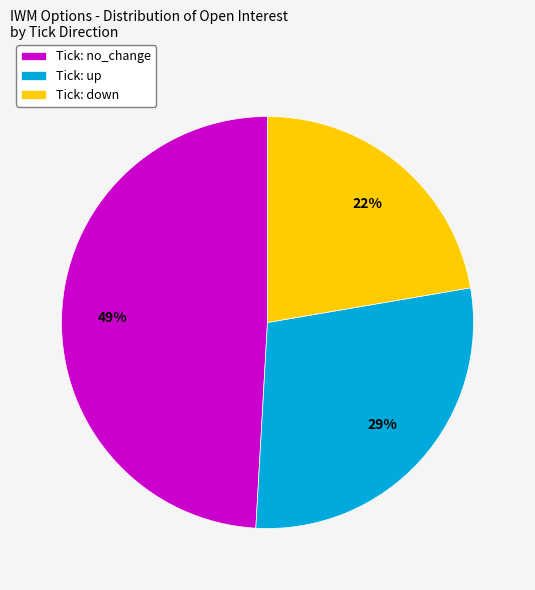

To the nearest percent, what portion does Tick: no_change represent?

49%